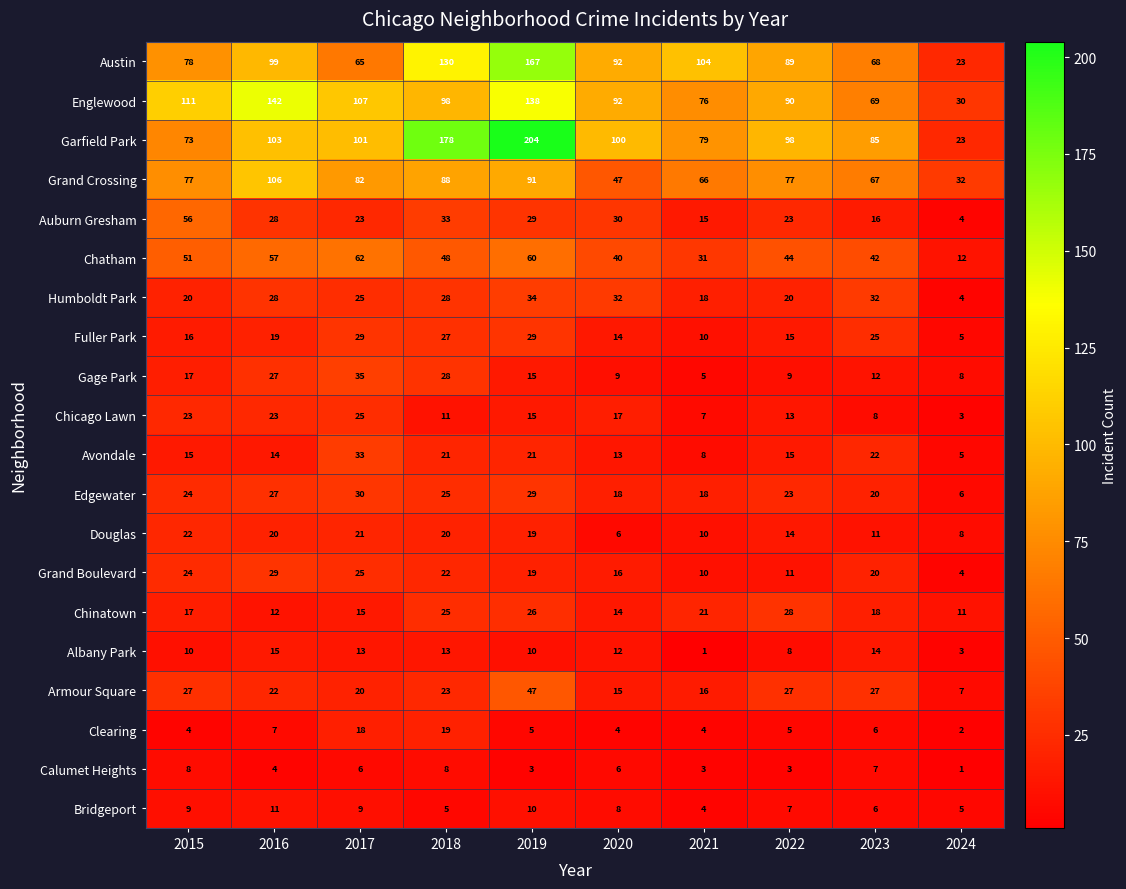

What is the sum of the Grand Crossing values at 2024 and 2019?

123